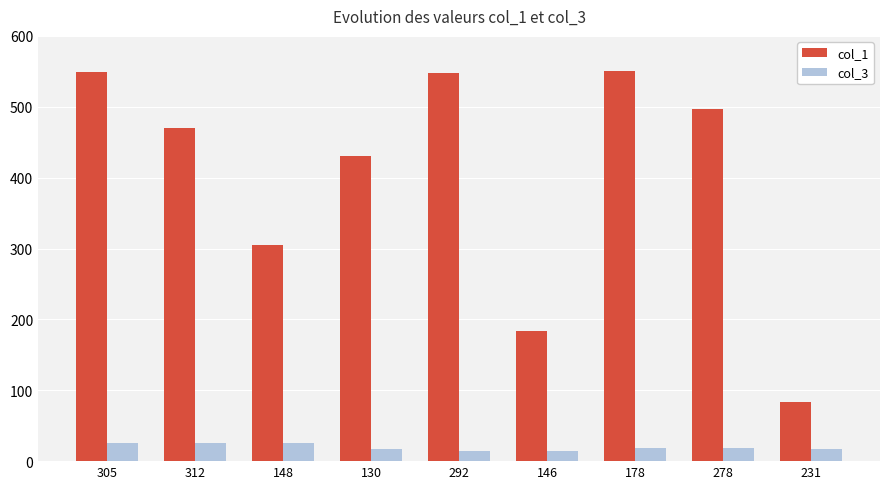

True or false: col_1 has a value of 184 at 146.

True